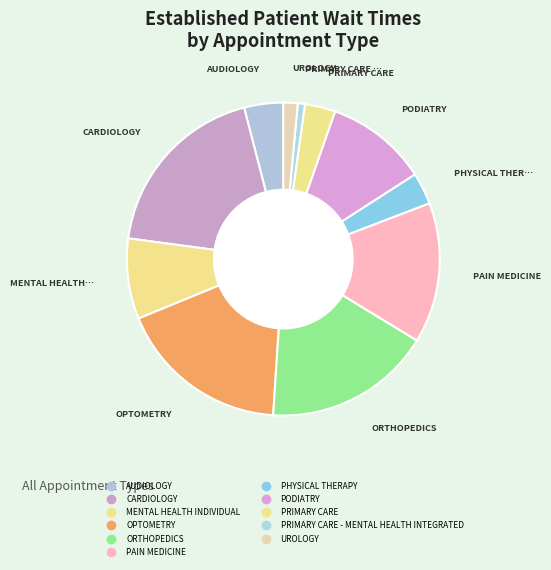

Count the number of slices in the pie.

11